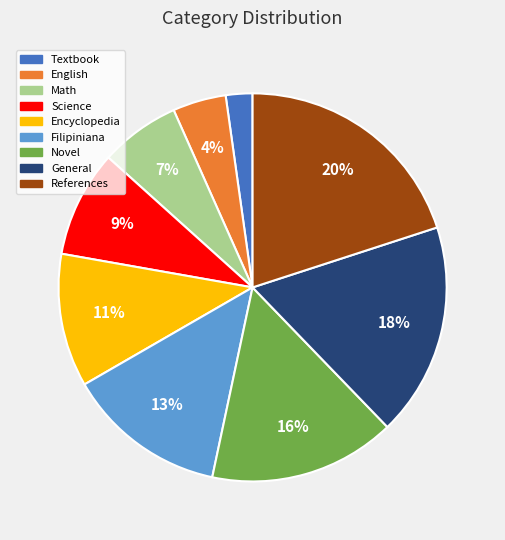

What is the smallest slice in the pie chart?

Textbook